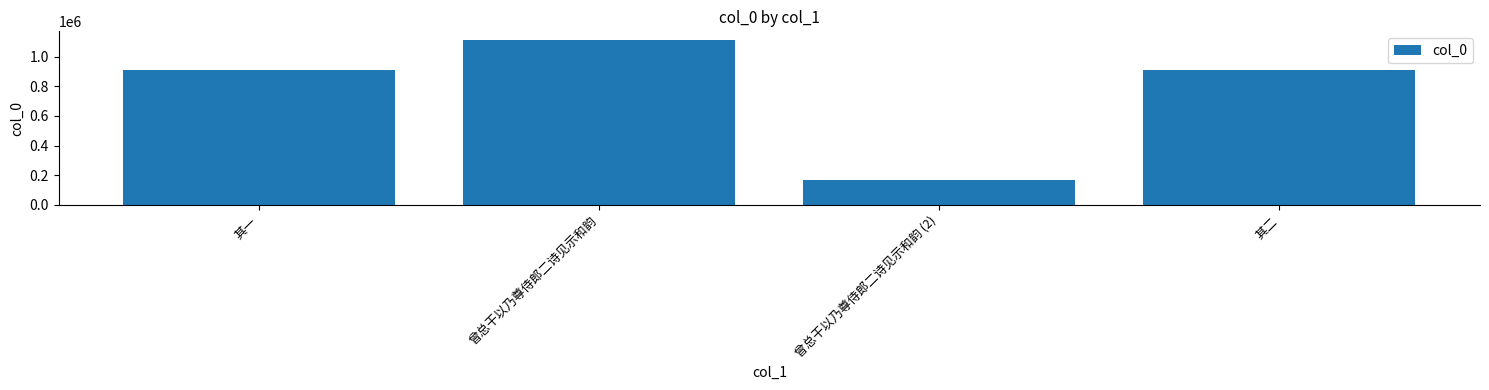

The value at 其二 is 1298954. True or false?

False